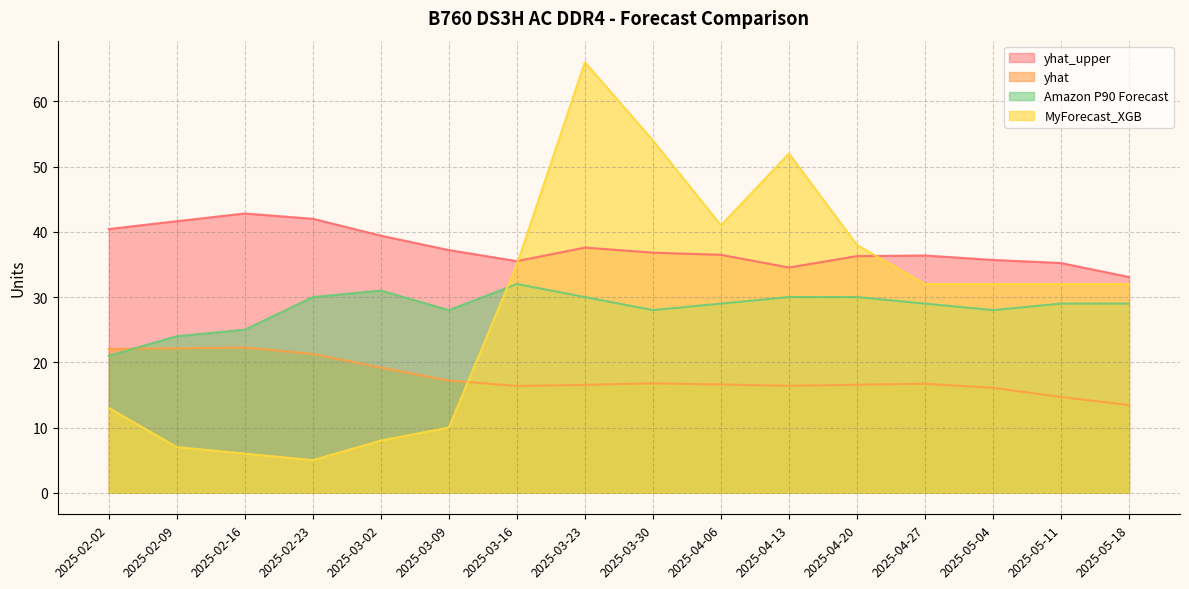

What are all the series names shown in the legend?

yhat_upper, yhat, Amazon P90 Forecast, MyForecast_XGB